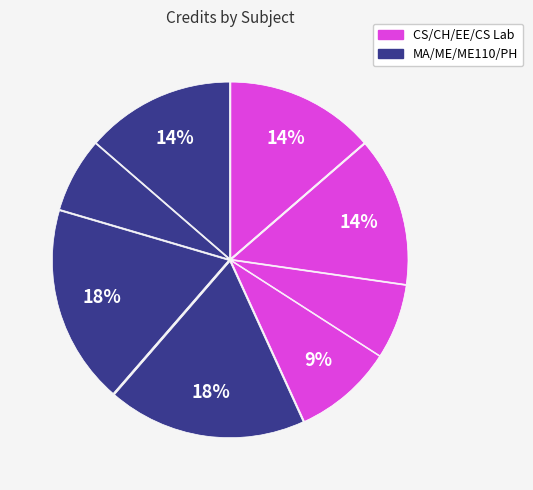

How many slices are in this pie chart?

8